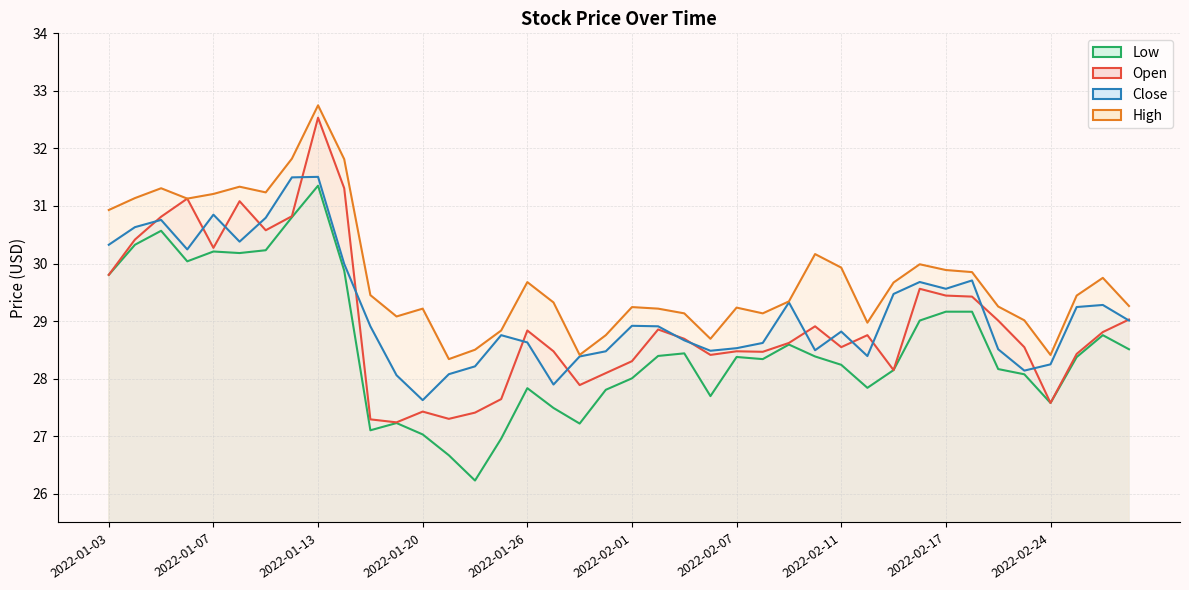

Which series changed the most between 2022-02-01 and 2022-02-03?

Low